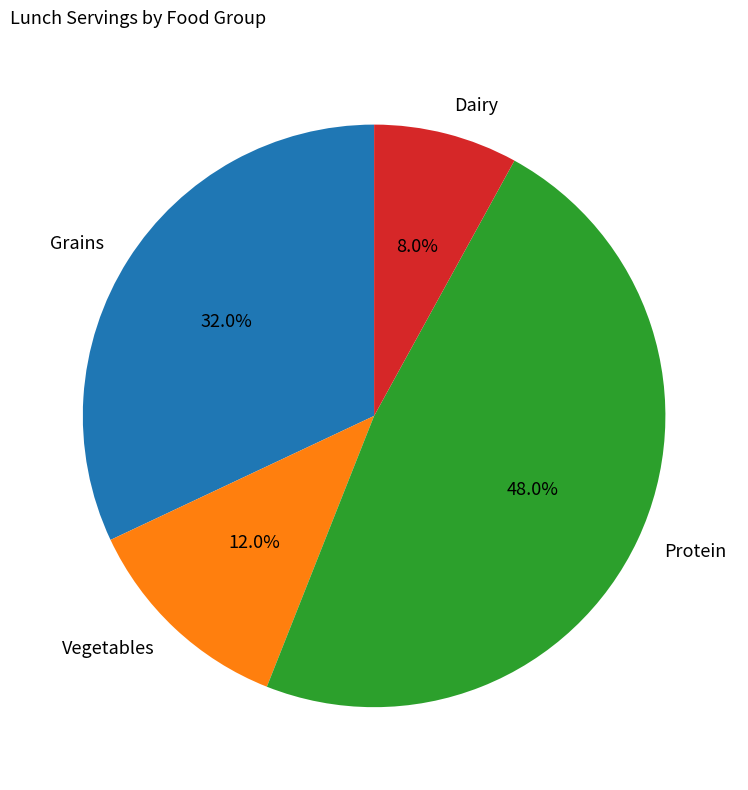

What is the total percentage of Grains and Vegetables?

44.0%